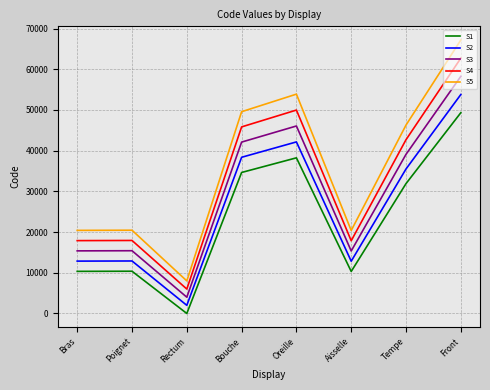

Between Poignet and Bouche, which series saw the biggest shift?

S5